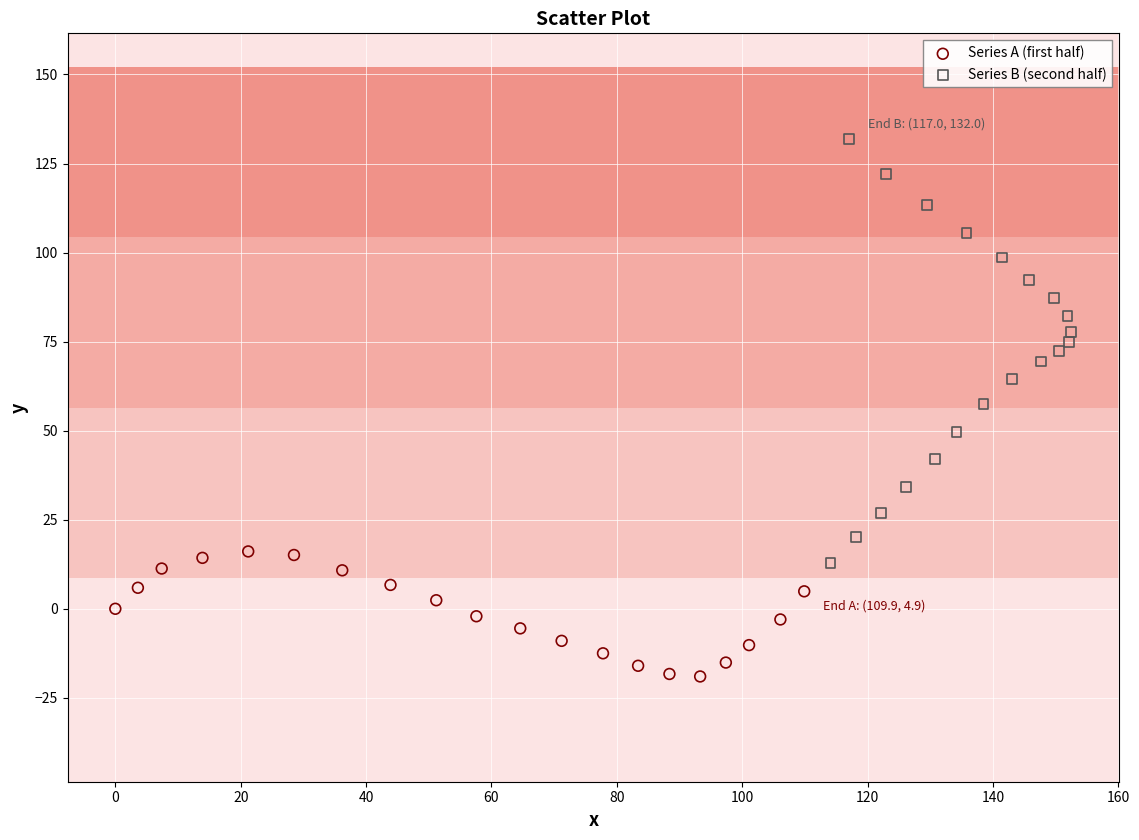

Which series contains the lowest Y value?

Series A (first half)